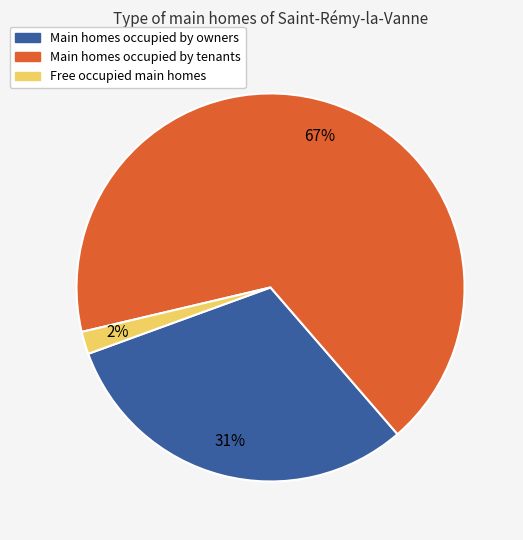

To the nearest percent, what is the average slice percentage?

33%